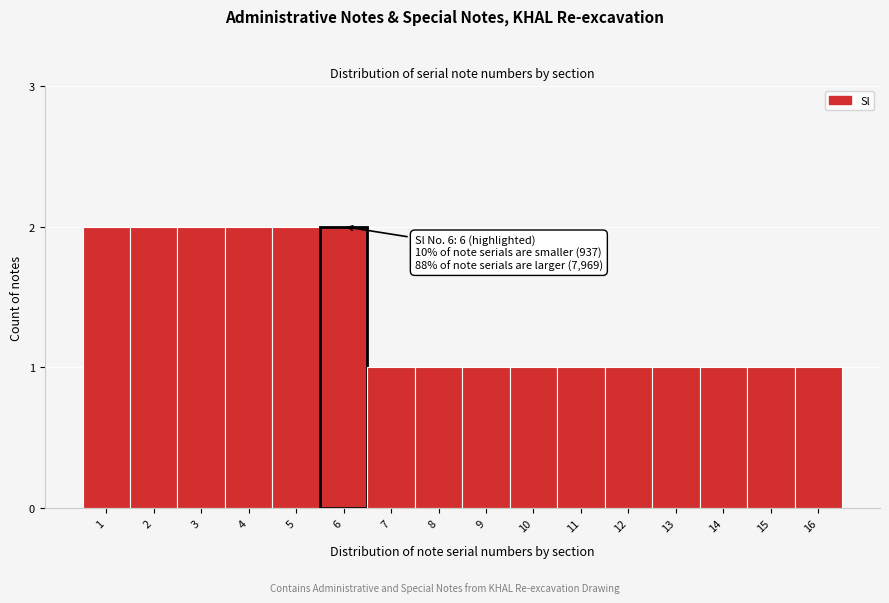

Reading left to right, list all the values displayed in this chart.

1=2	2=2	3=2	4=2	5=2	6=2	7=1	8=1	9=1	10=1	11=1	12=1	13=1	14=1	15=1	16=1